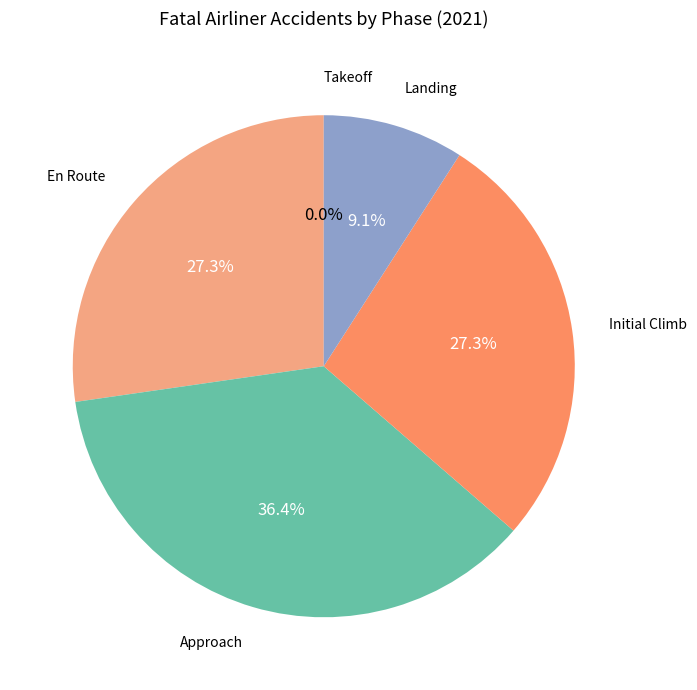

How much of the chart is everything except En Route?

72.7%